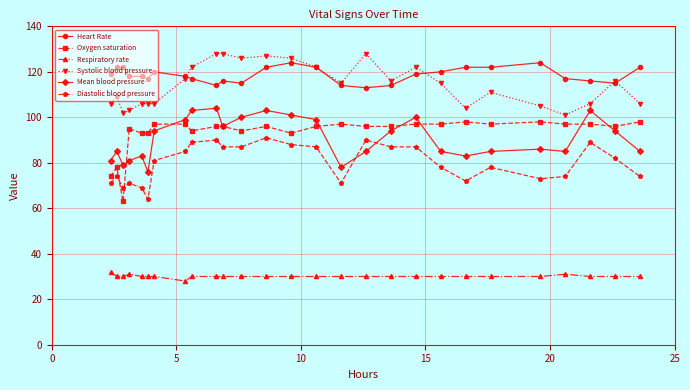

What is the maximum value shown in the chart?

128